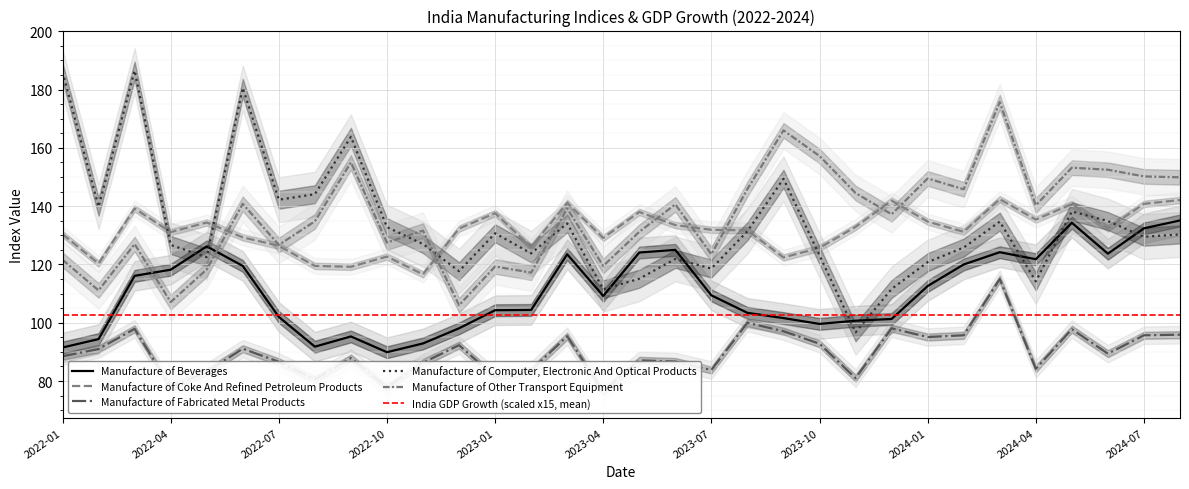

What is the approximate value of Manufacture of Computer, Electronic And Optical Products at 2023-07?

118.6